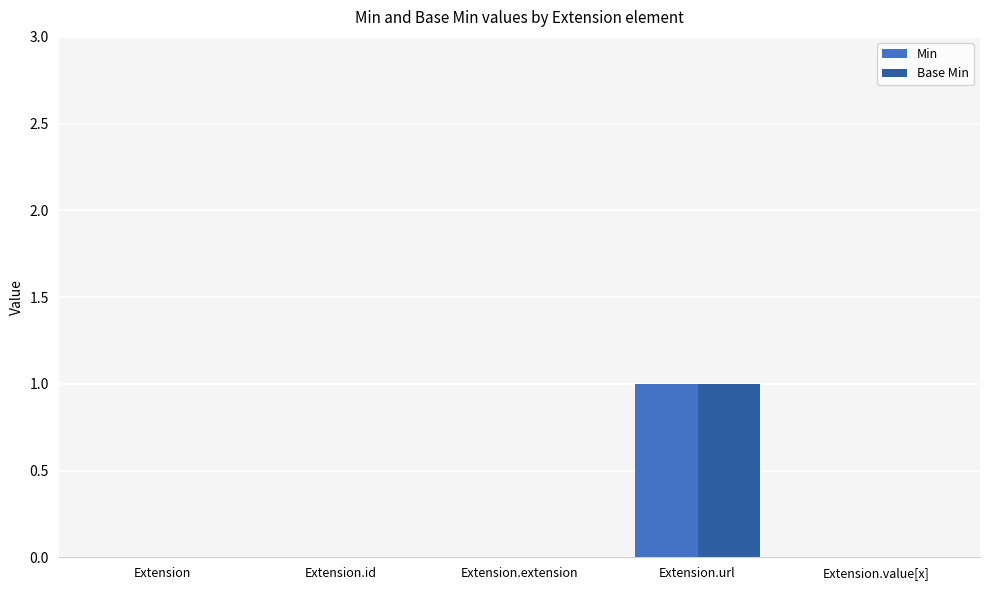

Which category has the highest value across all series?

Extension.url